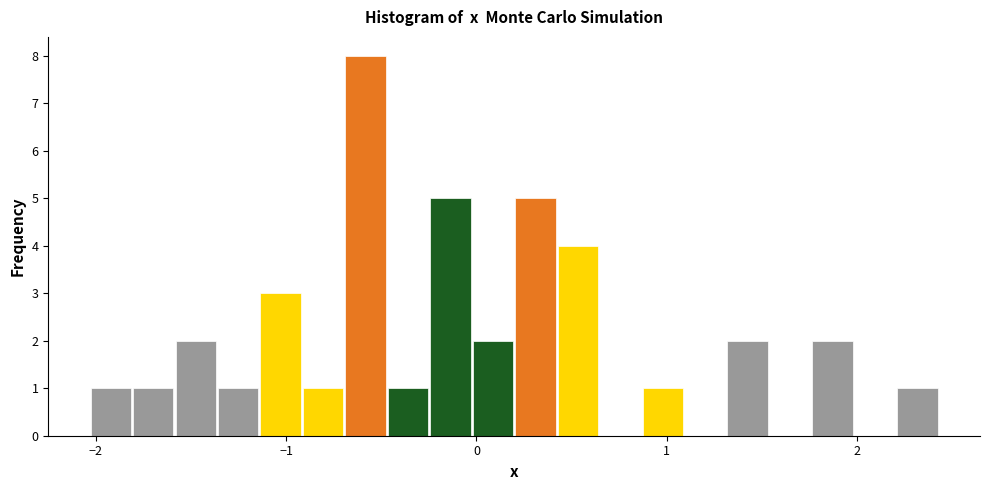

Around what value on the x-axis is the tallest bar? Give the approximate position of its centre, as read against the axis.

-0.6